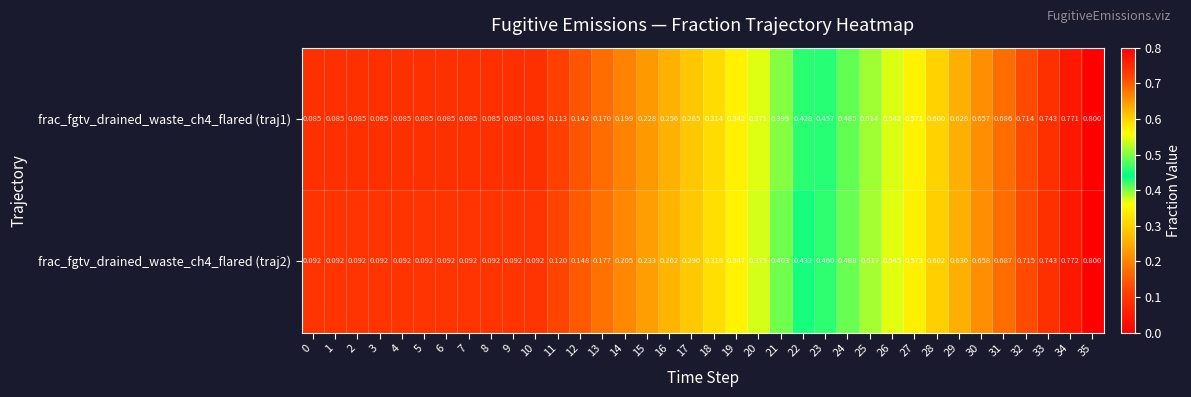

At which category does the chart reach its peak across all series?

35